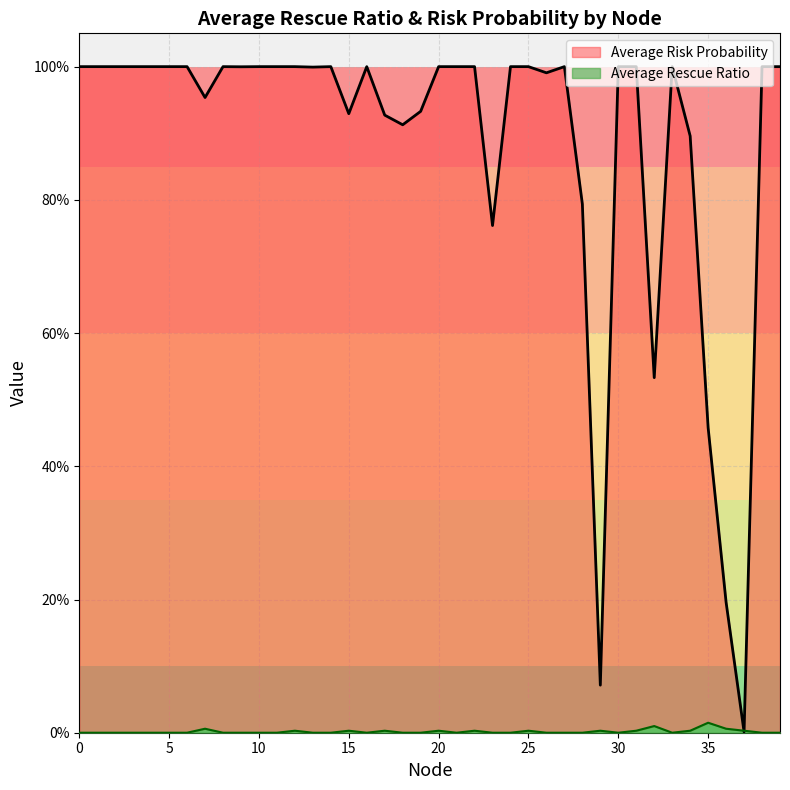

At which category does Average Rescue Ratio reach its first local peak?

7